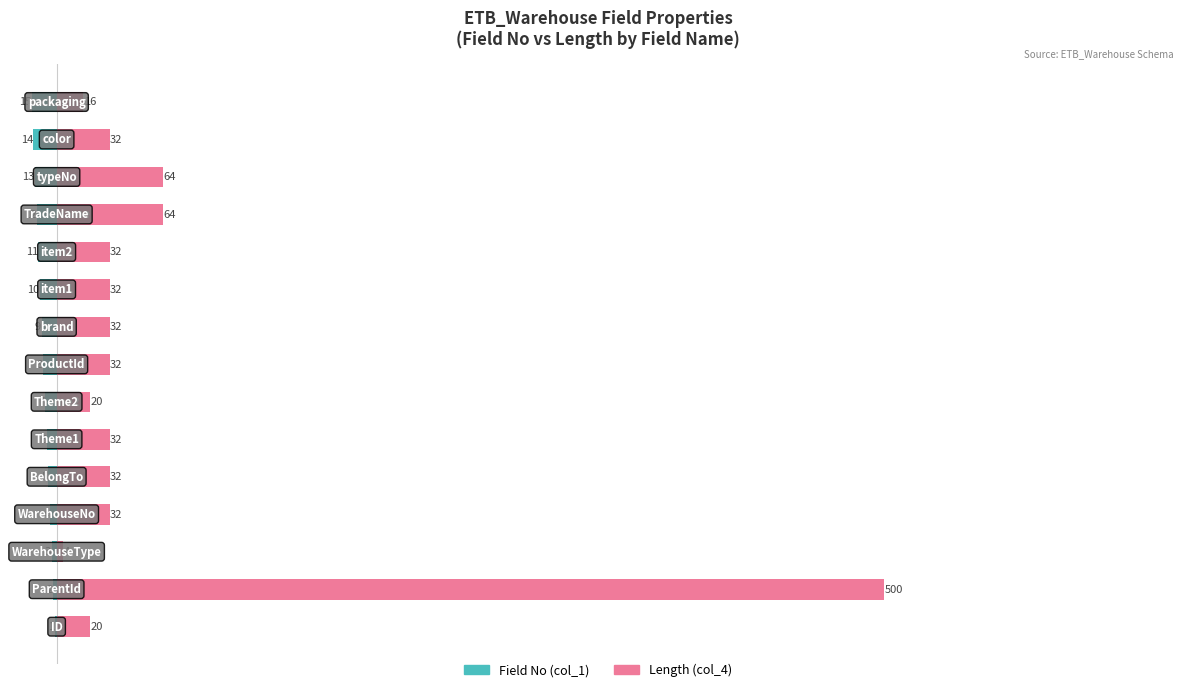

At 12, list the series in order from smallest to largest.

Field No (col_1), Length (col_4)